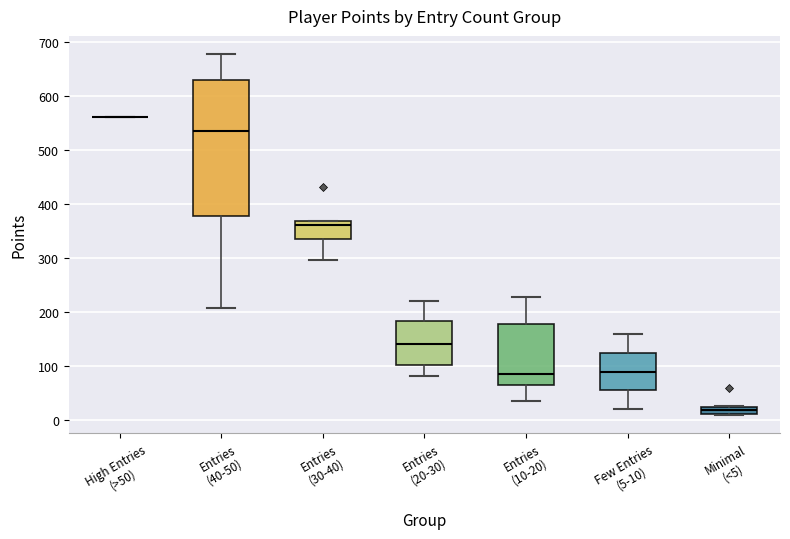

Comparing the boxes themselves (not the whiskers), which one is the tallest?

Entries (40-50)